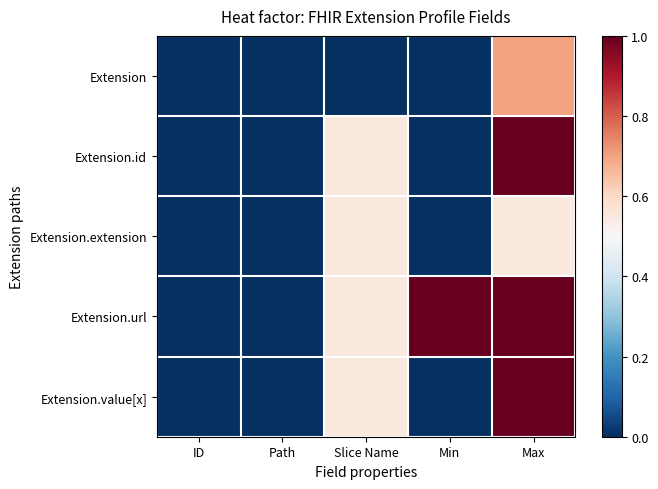

What is the total value across all series at Min?

1.0